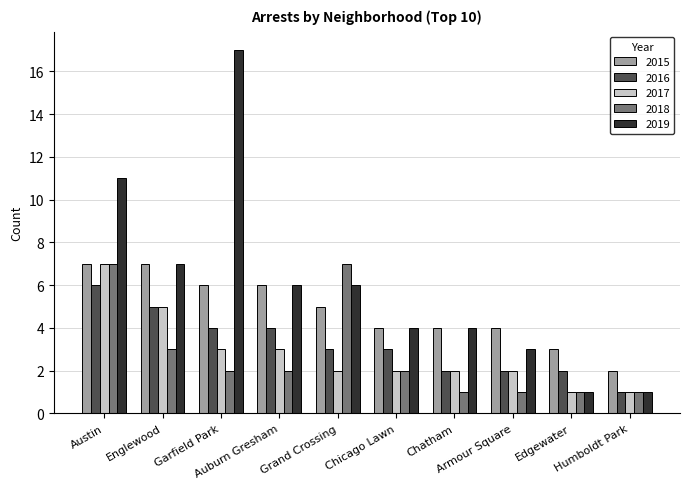

Which series has the largest range (max minus min)?

2019